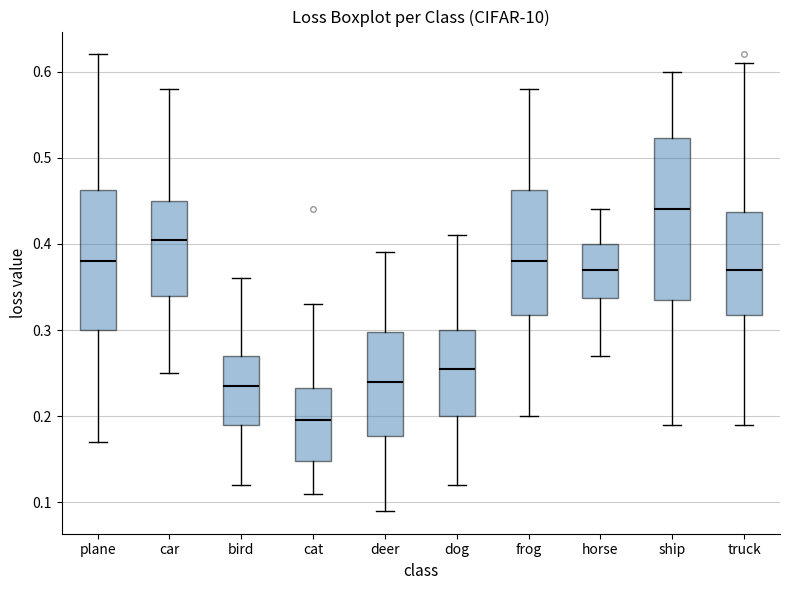

Where does the upper whisker of the box for plane end on the y-axis? The values are not printed on the chart, so give them approximately, as read against the axis.

0.62